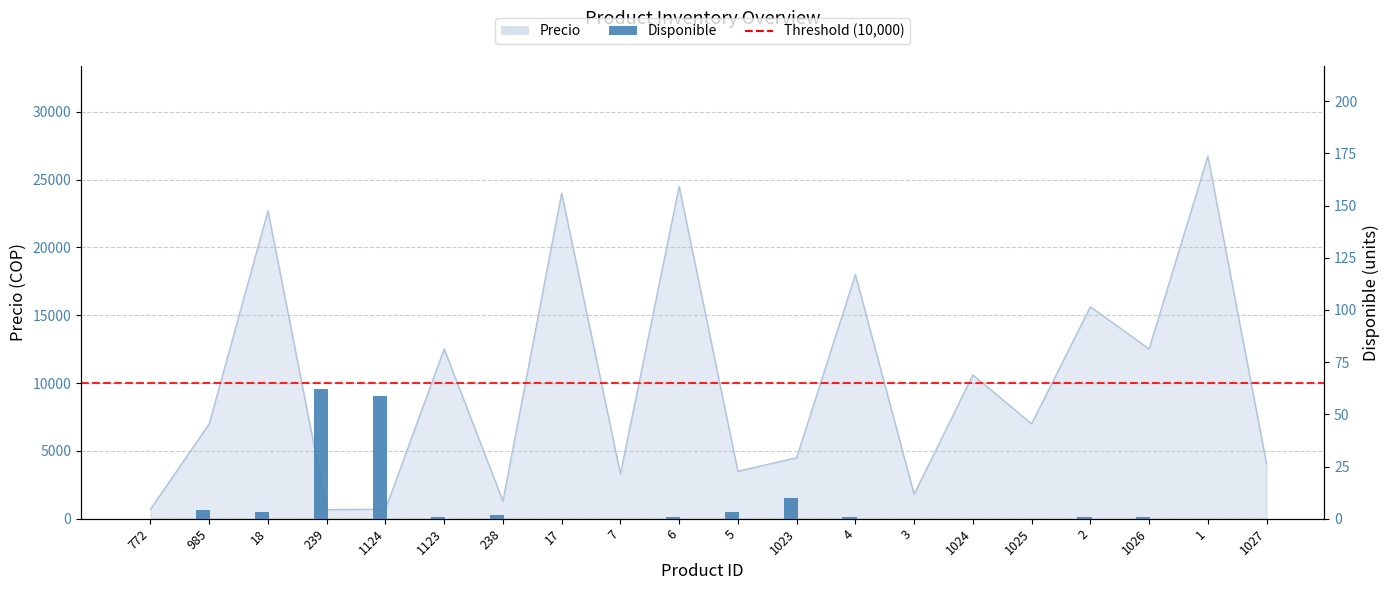

What is the label of the 12th bar from the right?

7